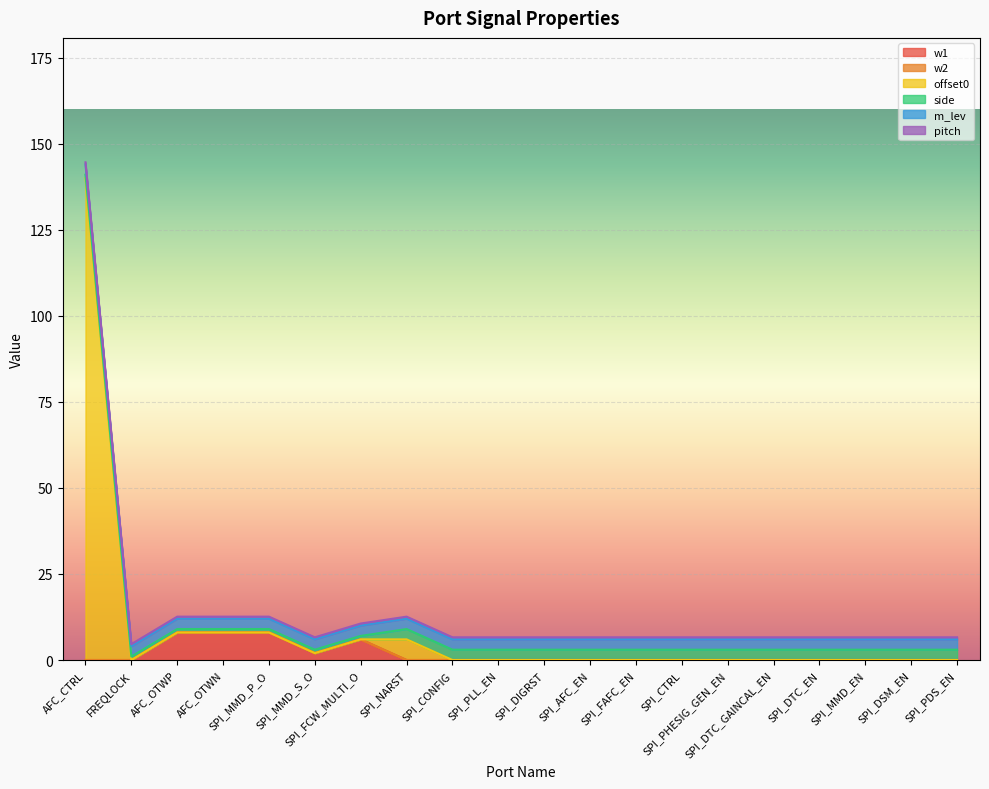

How many positive values does the w1 series have?

5